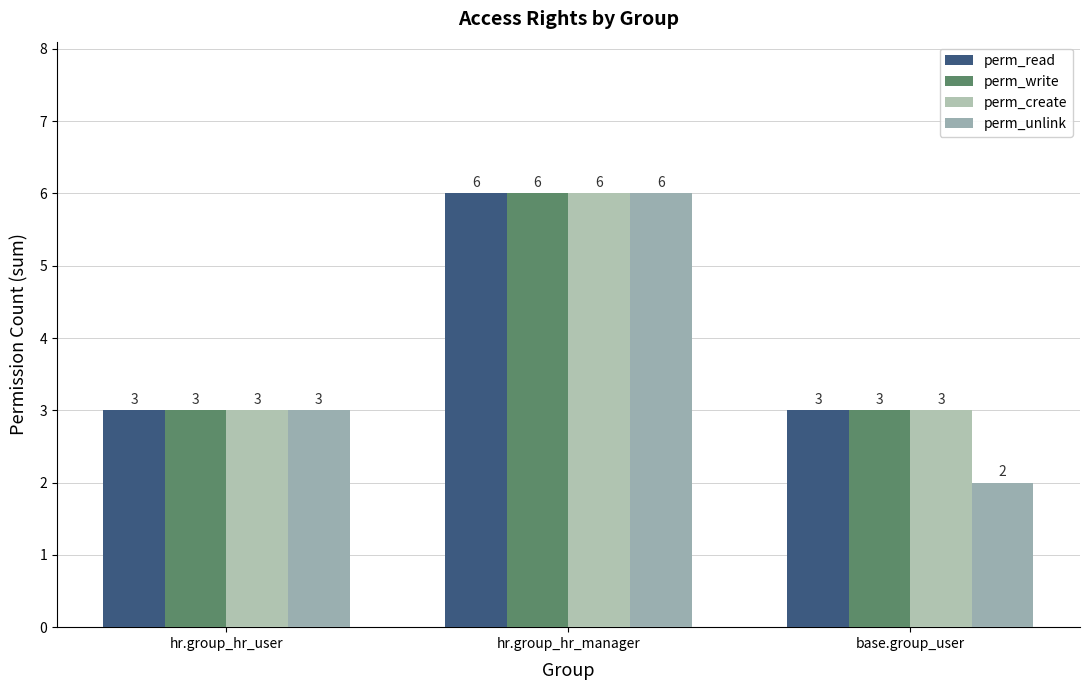

Which category has the lowest value across all series?

base.group_user